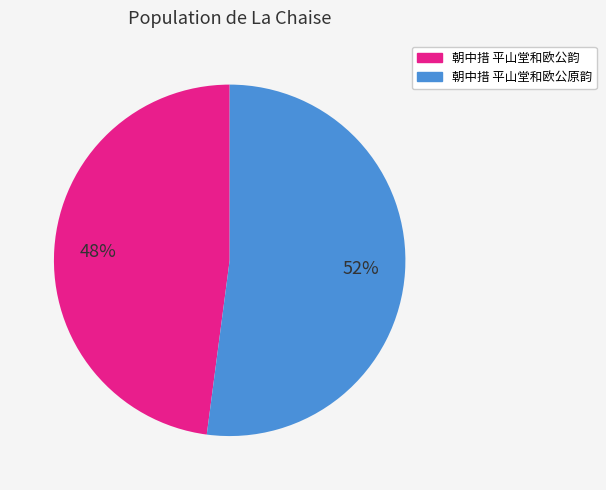

How many segments does this pie chart have?

2